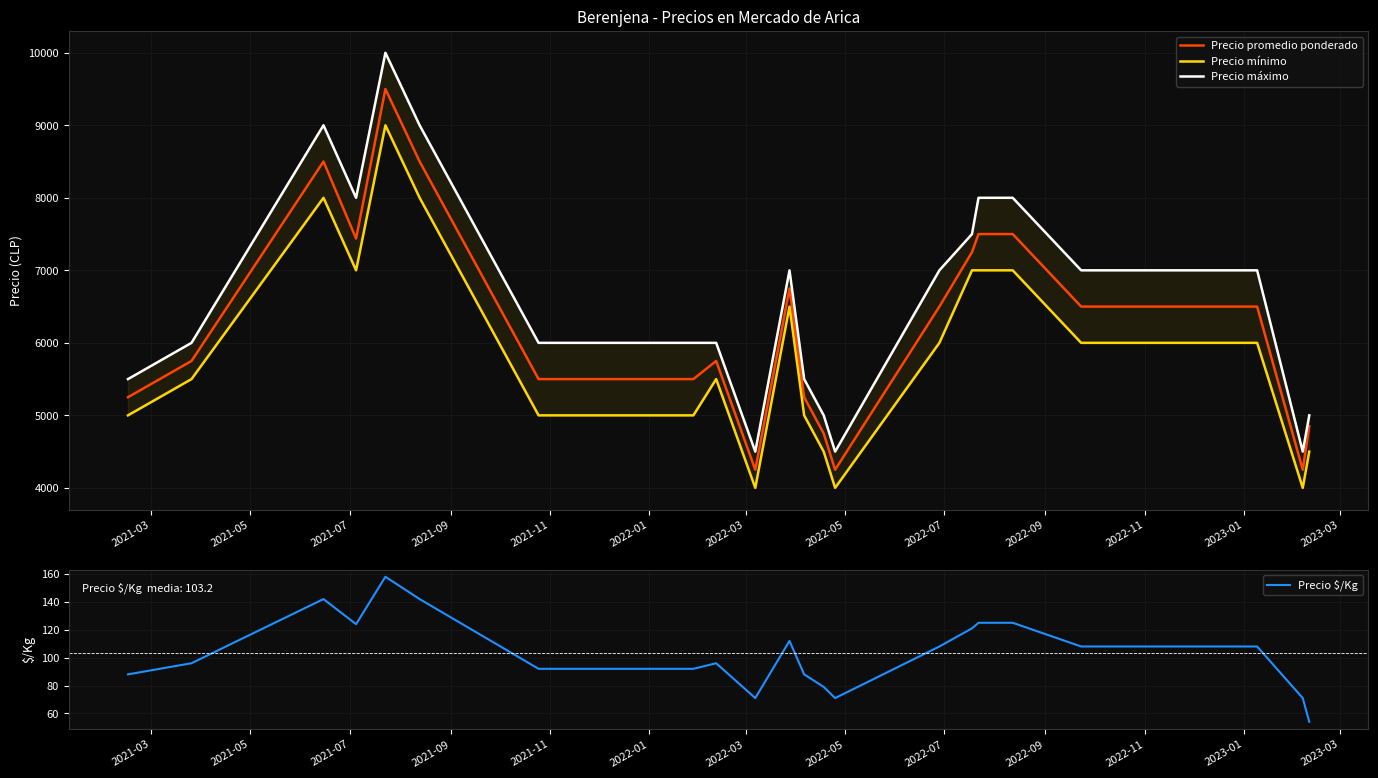

Rank the series by their maximum value, from lowest to highest.

Precio $/Kg, Precio mínimo, Precio promedio ponderado, Precio máximo